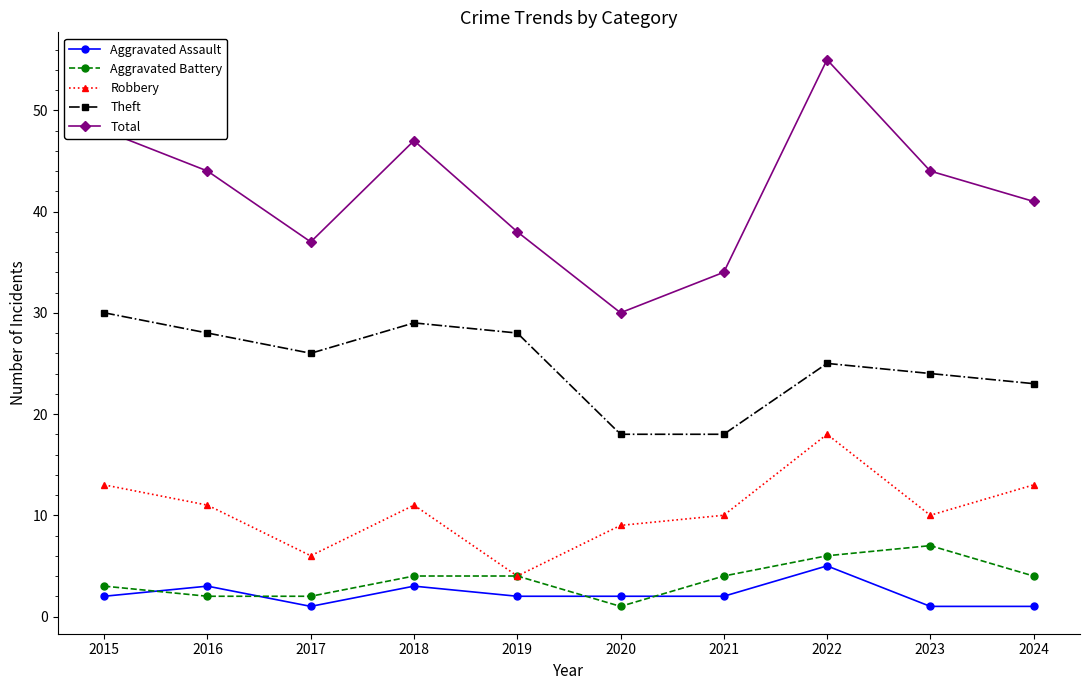

Which category has the highest value across all series?

2022